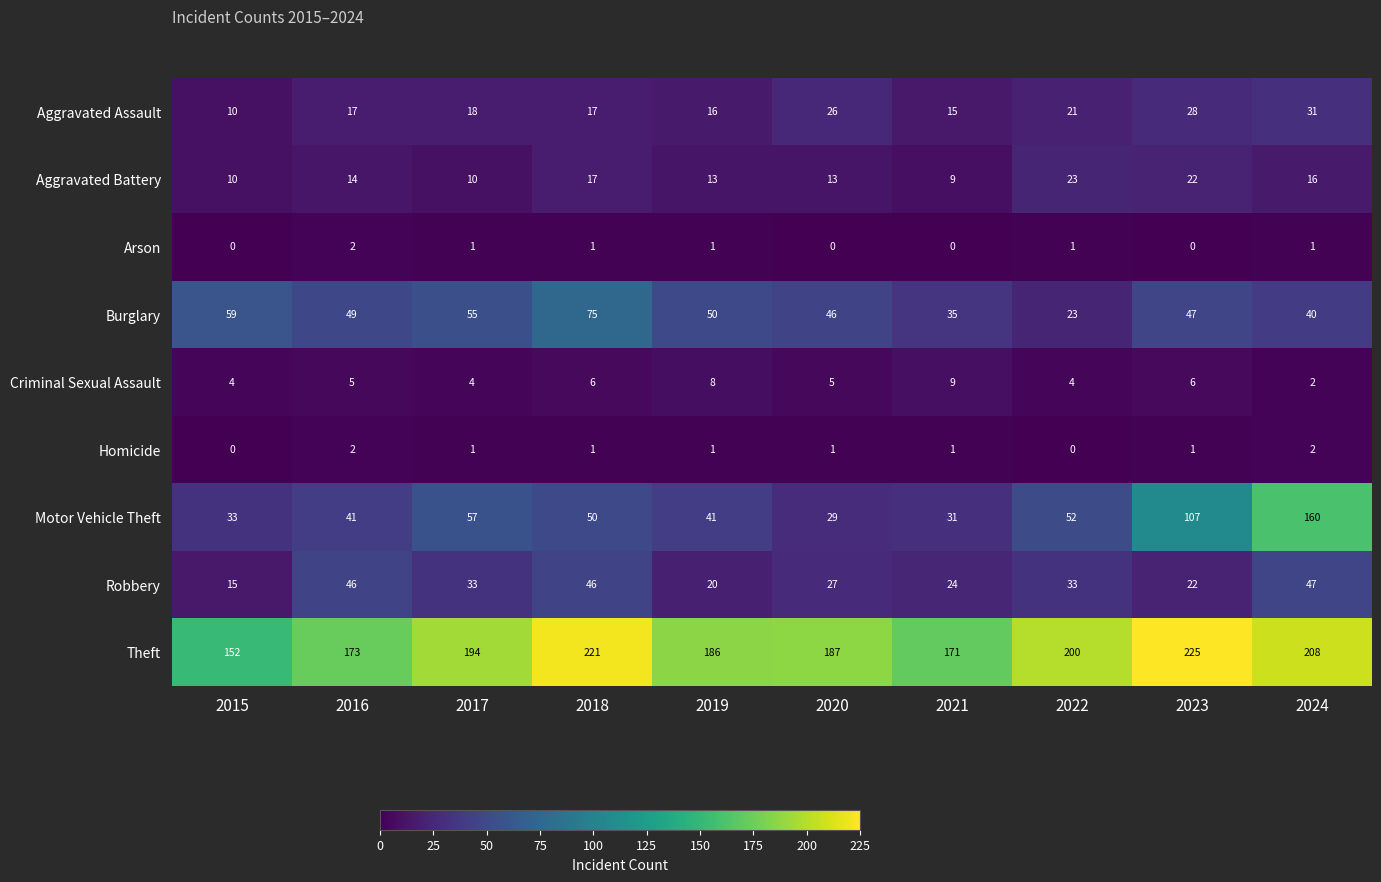

Is it true that Motor Vehicle Theft equals 57 at 2017?

True